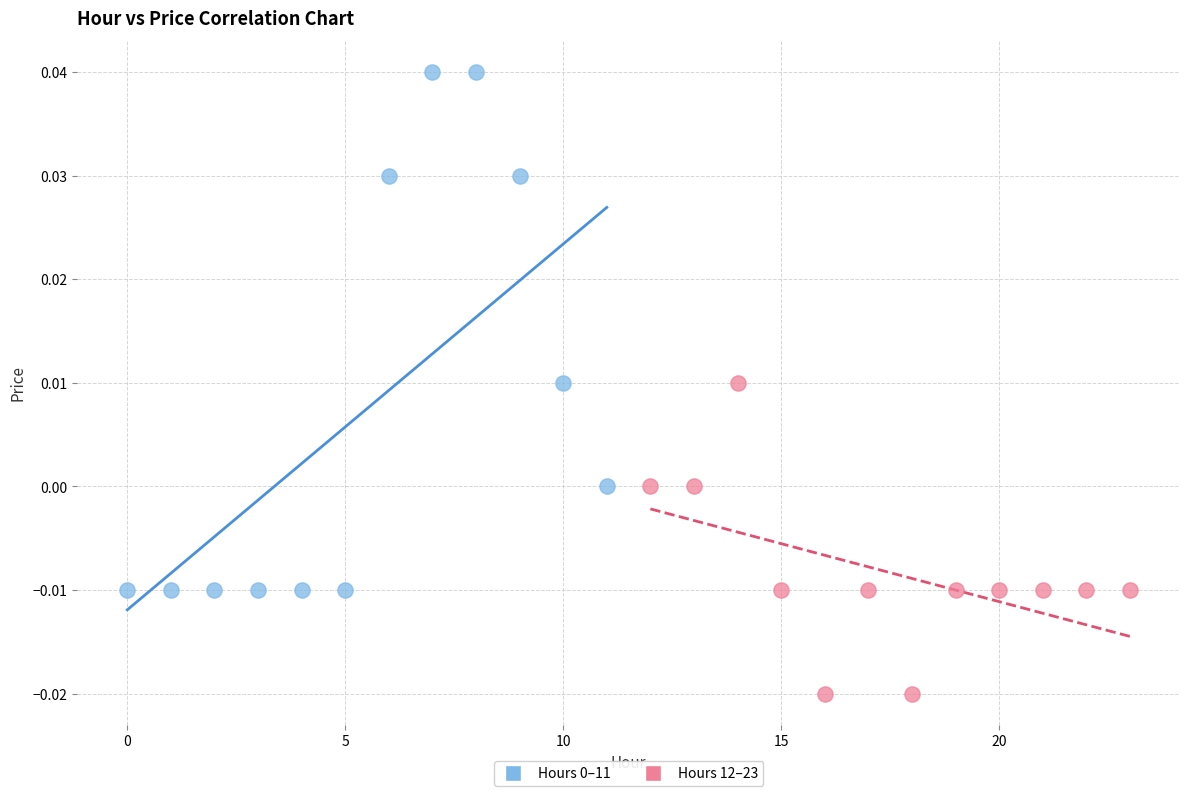

Which series reaches the minimum Y coordinate?

Hours 12–23